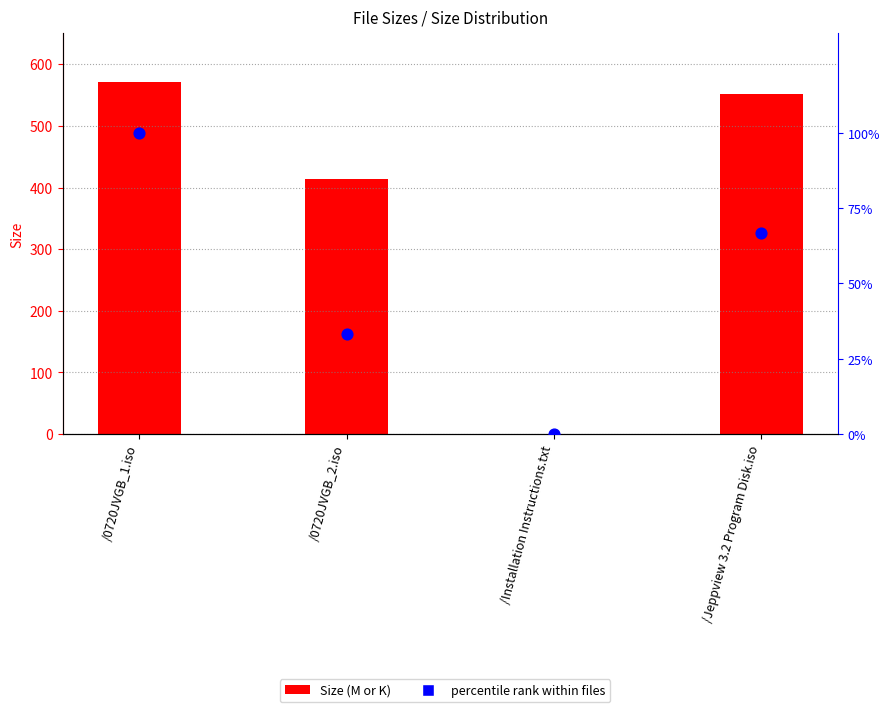

Which series has the largest total across all categories?

Size (M/K)